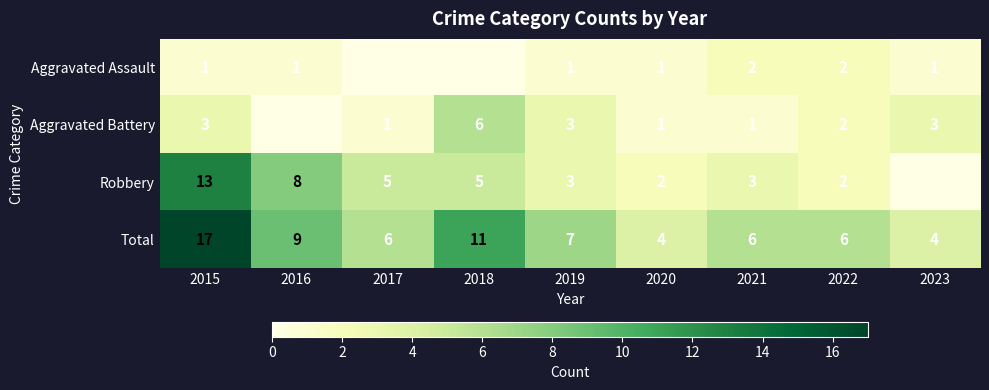

What is the spread (max minus min) of values at 2022?

4